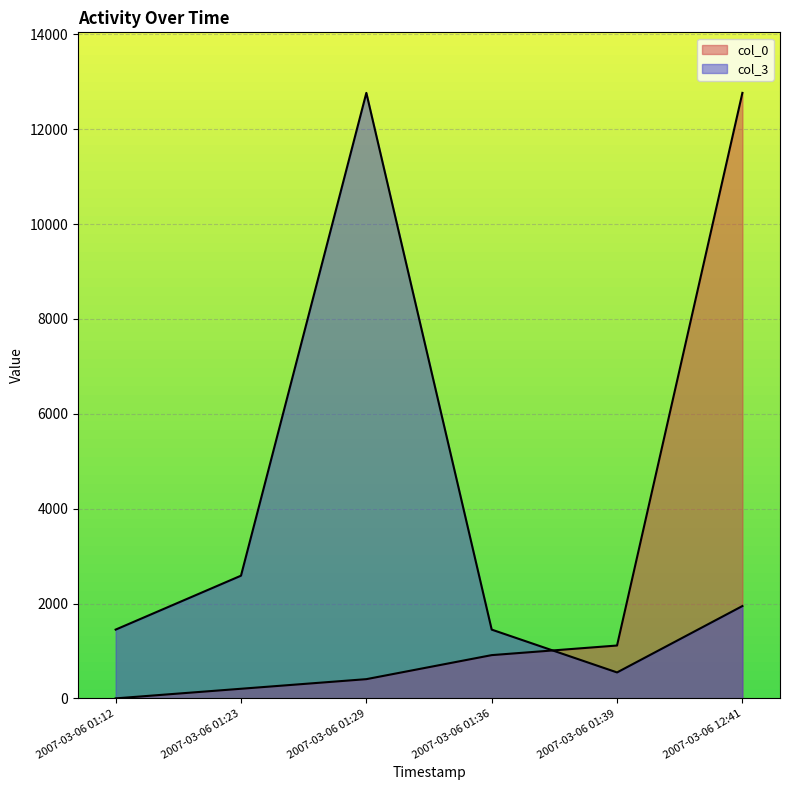

Which series changed the most between 2007-03-06 01:12 and 2007-03-06 01:39?

col_0